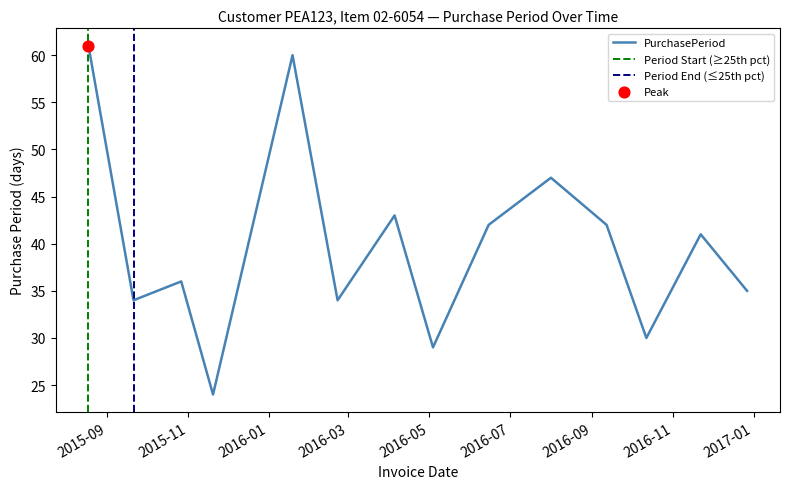

Approximately how many times larger is the value at 2016-06-15 compared to 2016-01-19?

0.7